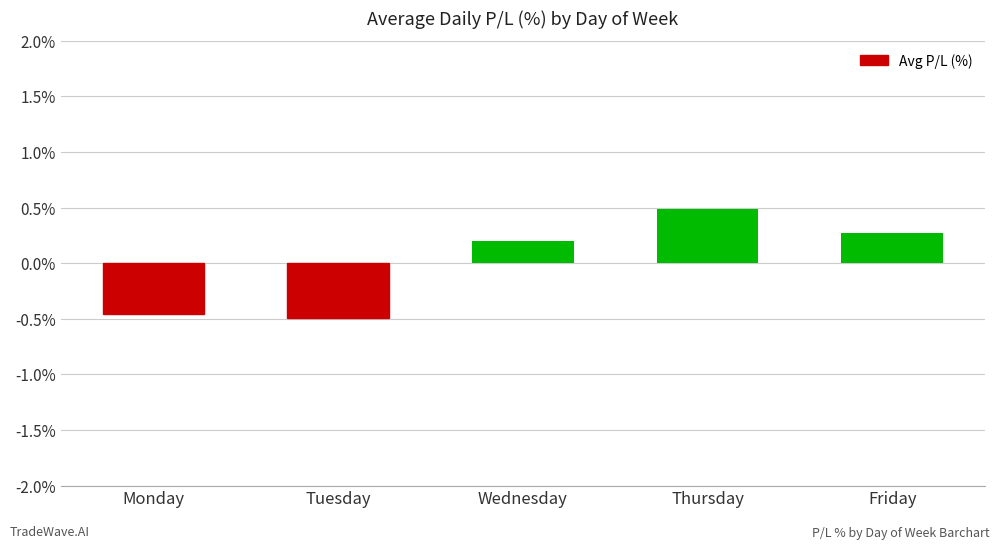

What is the value of the 5th bar from the left?

0.3